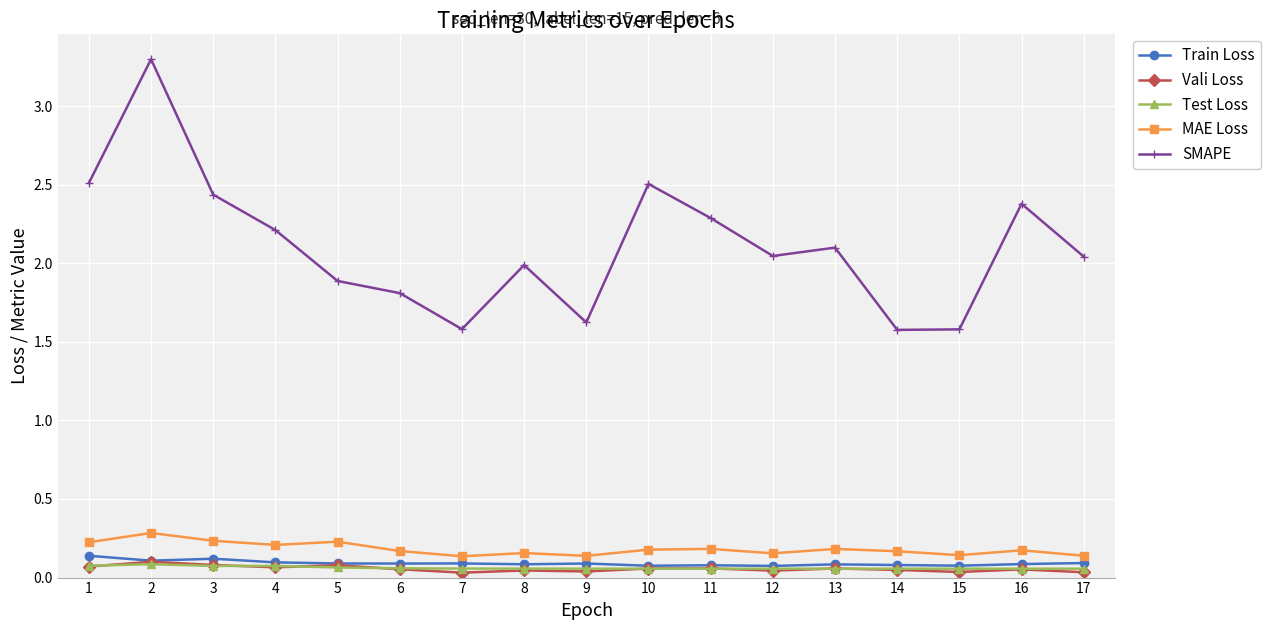

Which series has the largest total across all categories?

SMAPE